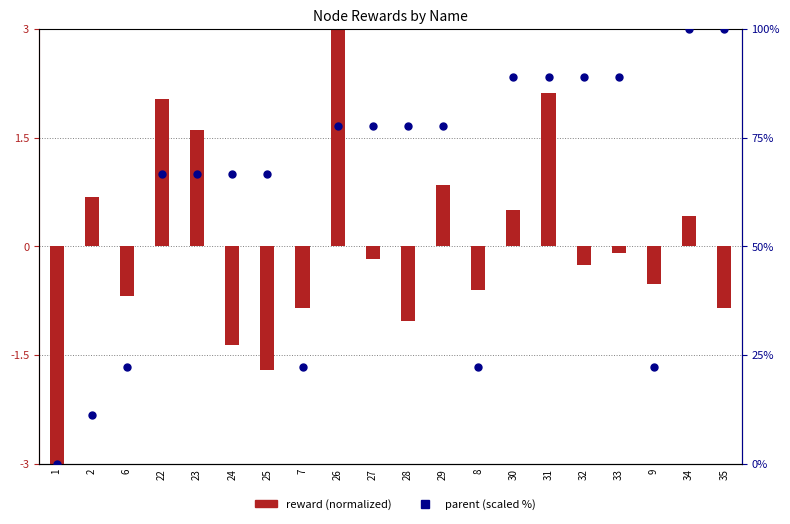

Which series reaches the maximum Y coordinate?

parent (scaled %)